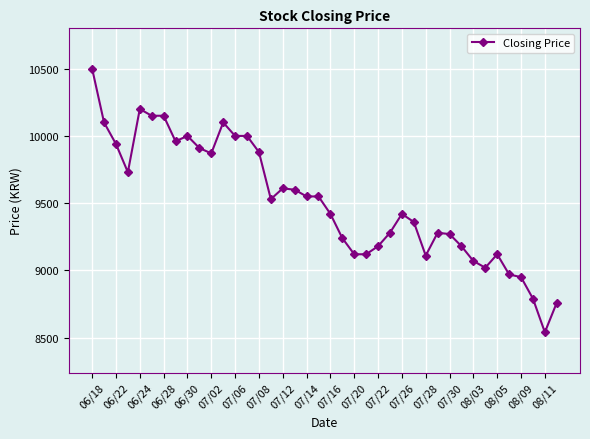

What is the difference between the second highest and minimum values?

1660